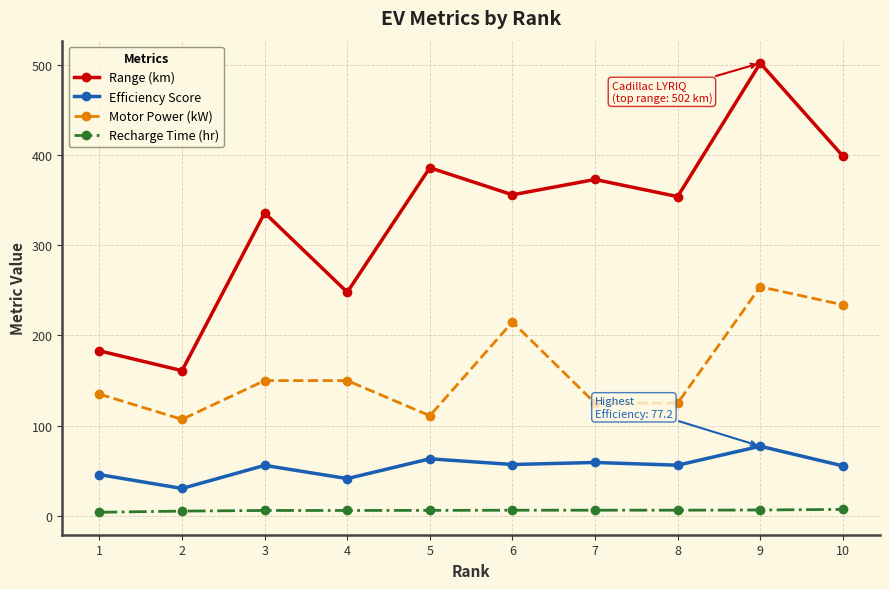

What is the spread (max minus min) of values at 7?

366.7